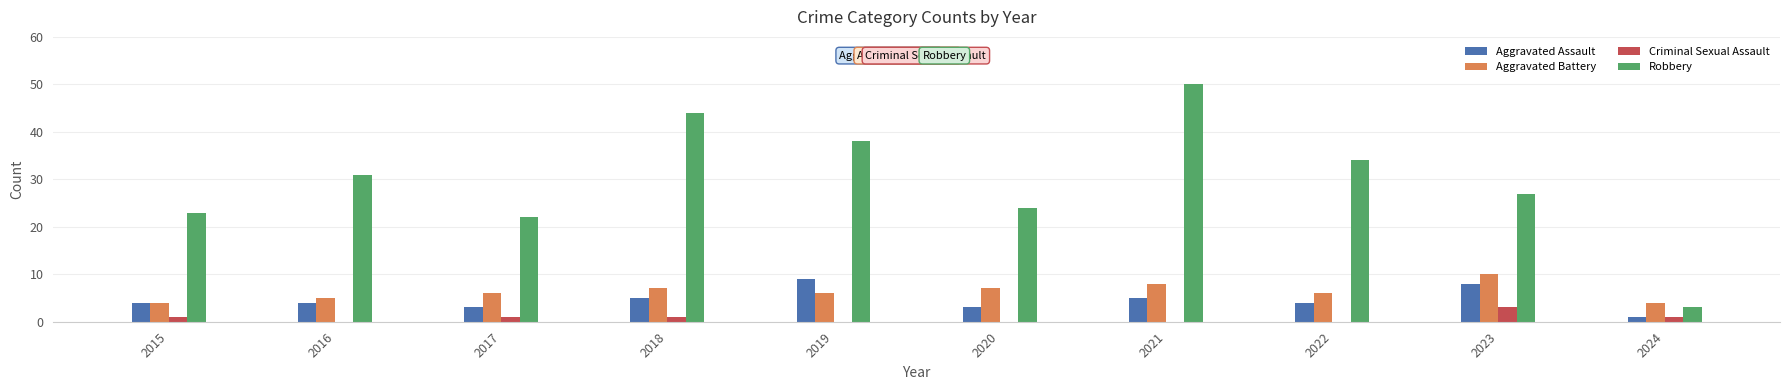

At which category is the sum across all series the highest?

2021